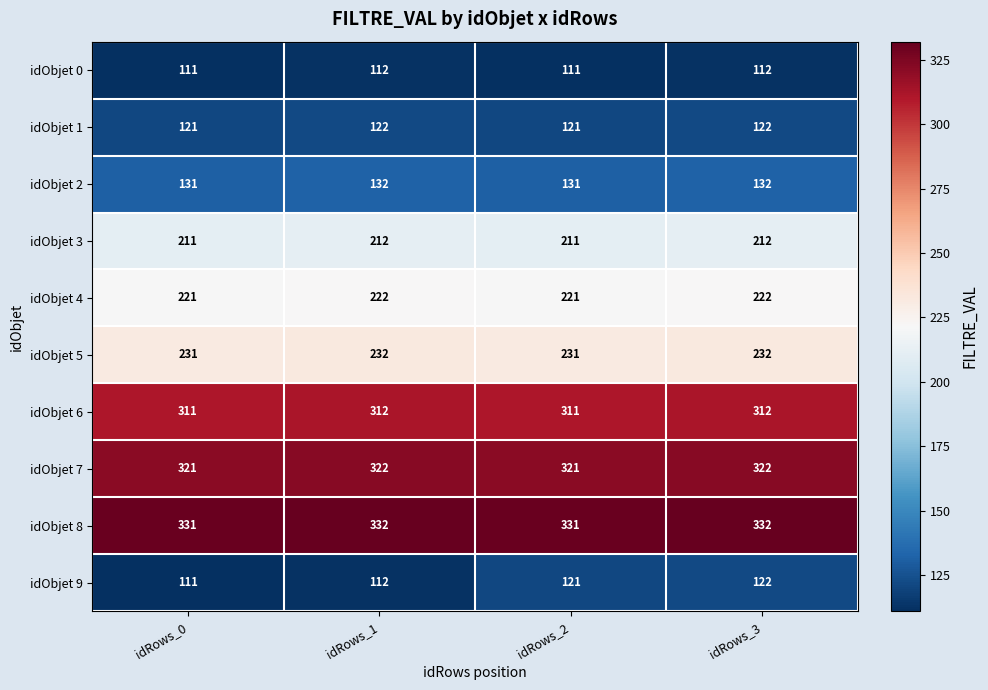

What is the sum of all idObjet 9 values?

466